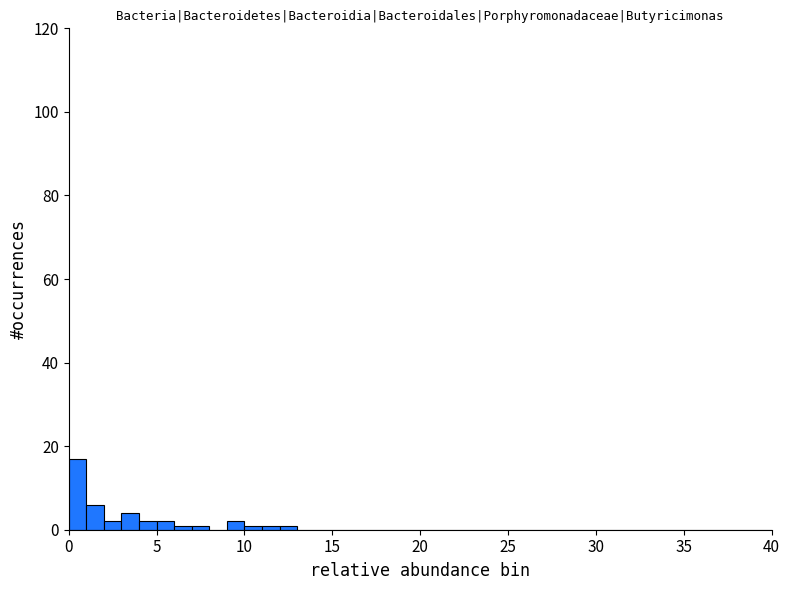

Read against the x-axis, roughly where is the centre of the tallest bar?

0.5